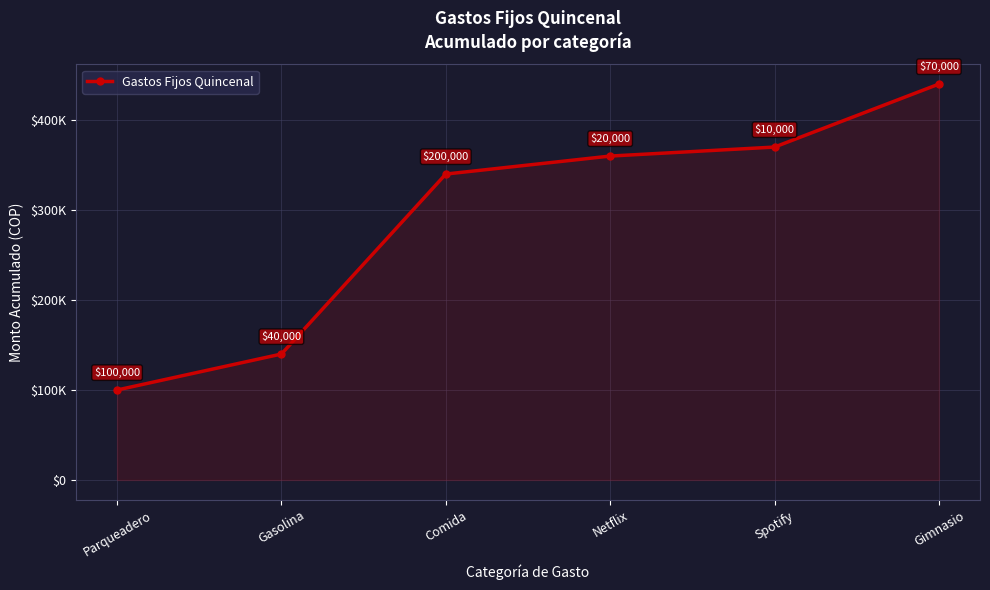

Is this an area chart (filled region under the line)?

Yes